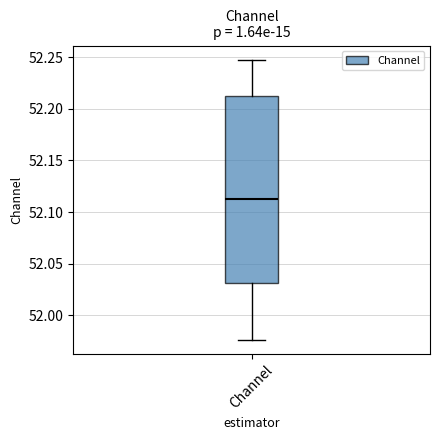

Read this box plot against the y-axis: the position of the median line, the range covered by the box, and the ends of both whiskers. The values are not printed on the chart, so give them approximately, as read against the axis.

median 52.115, box 52.030 to 52.210, whiskers 51.975 to 52.250